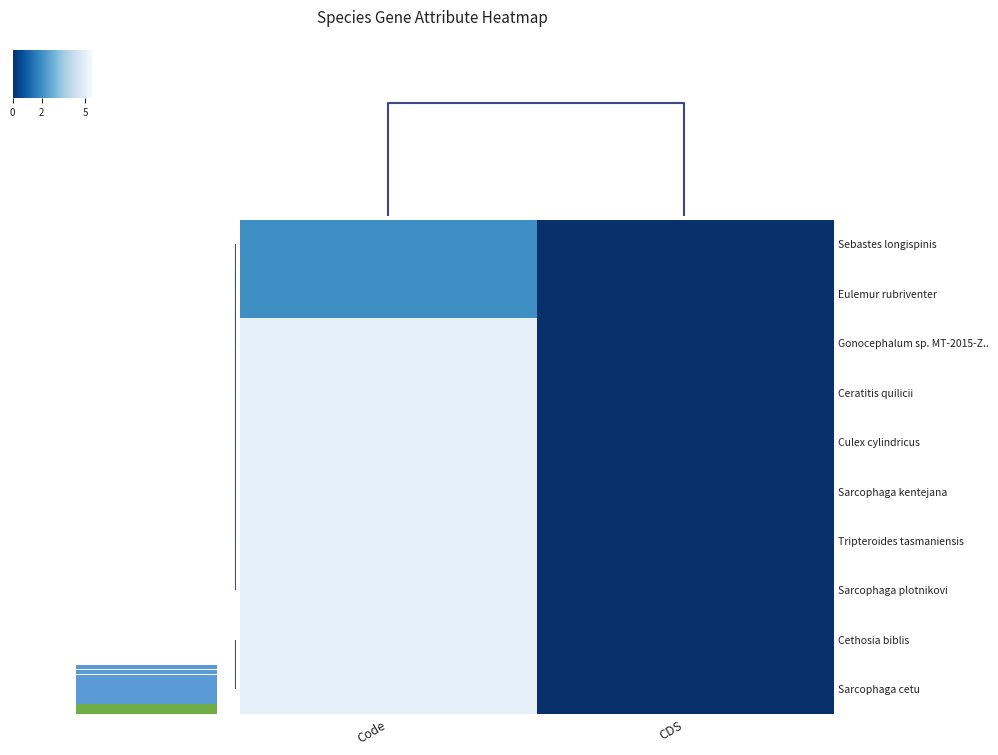

What is the approximate value of Sarcophaga cetu at Code?

5